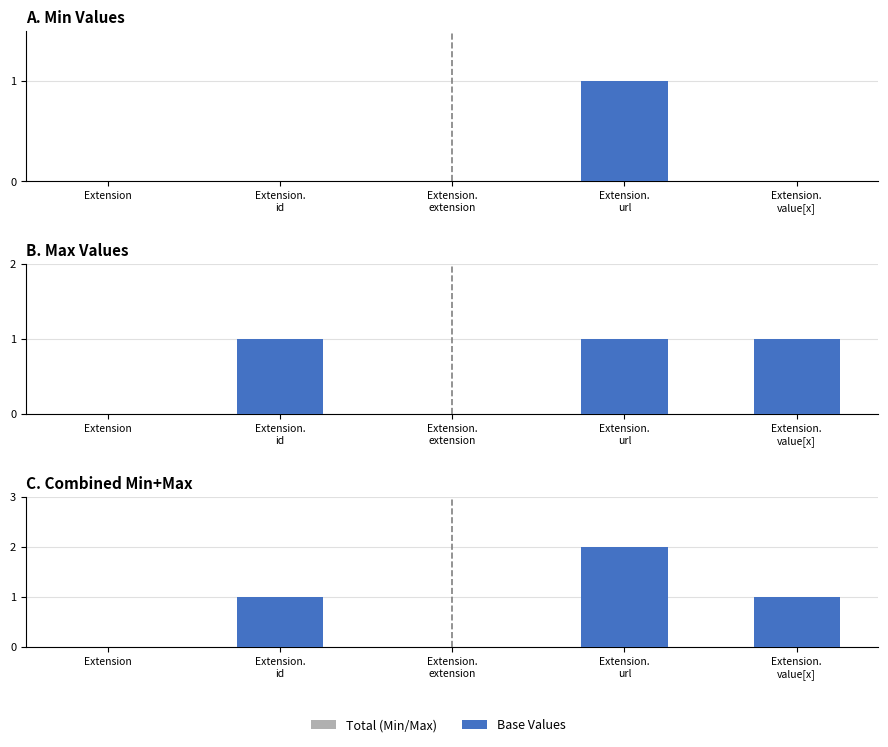

Which series changed the most between Extension.
extension and Extension.
value[x]?

Max